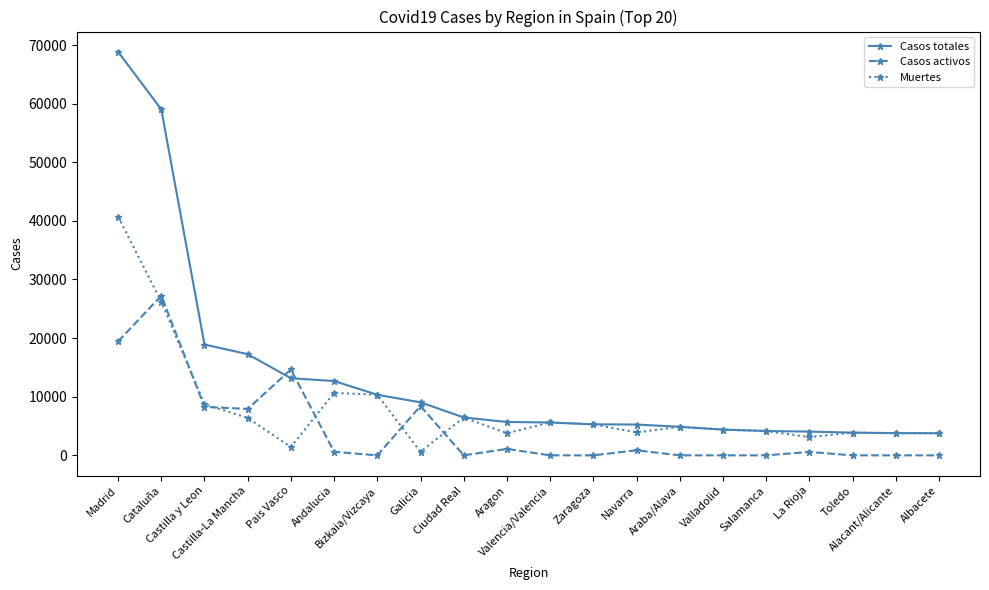

At which category is the sum across all series the highest?

Madrid